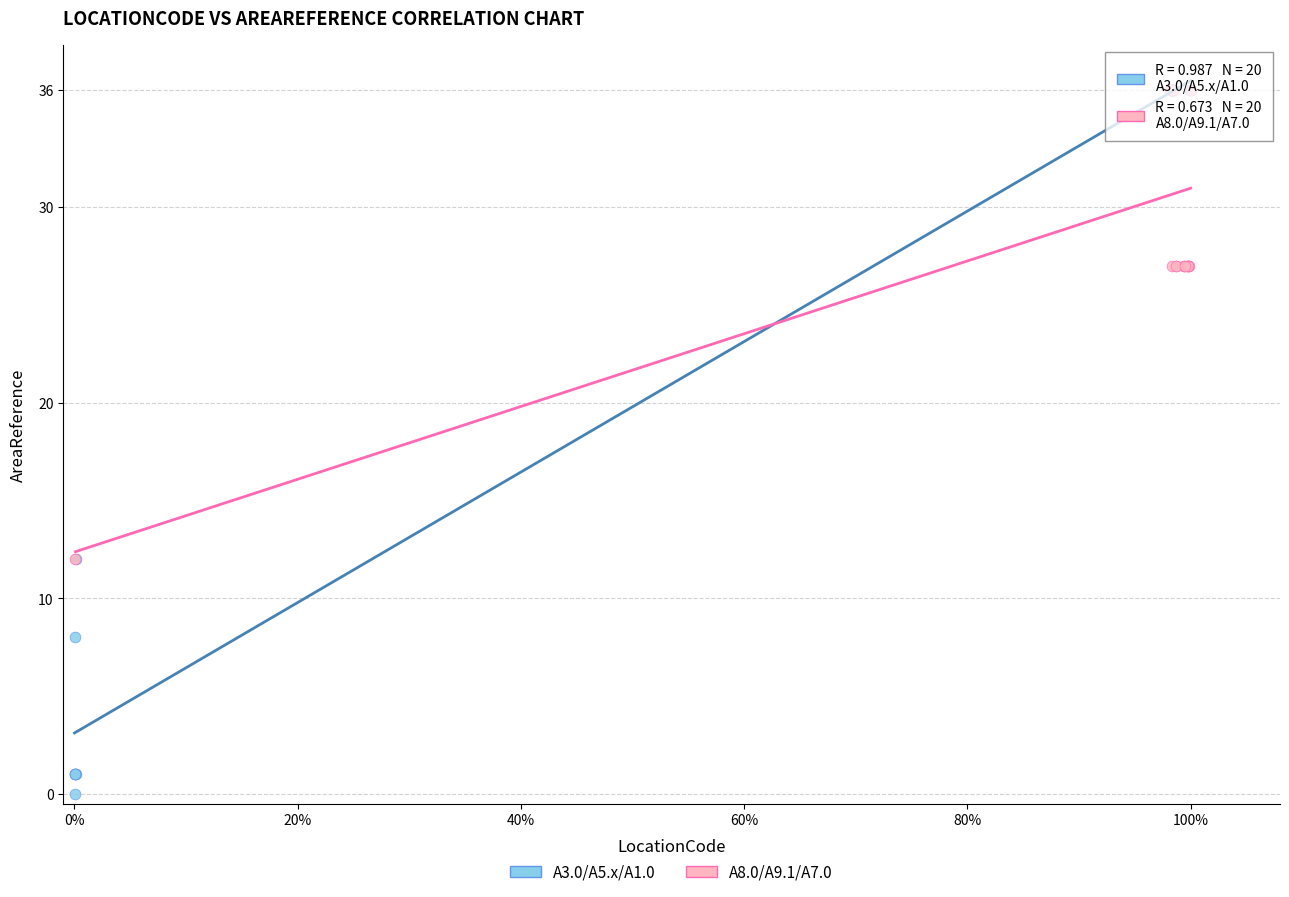

Which series reaches the minimum Y coordinate?

A3.0/A5.x/A1.0